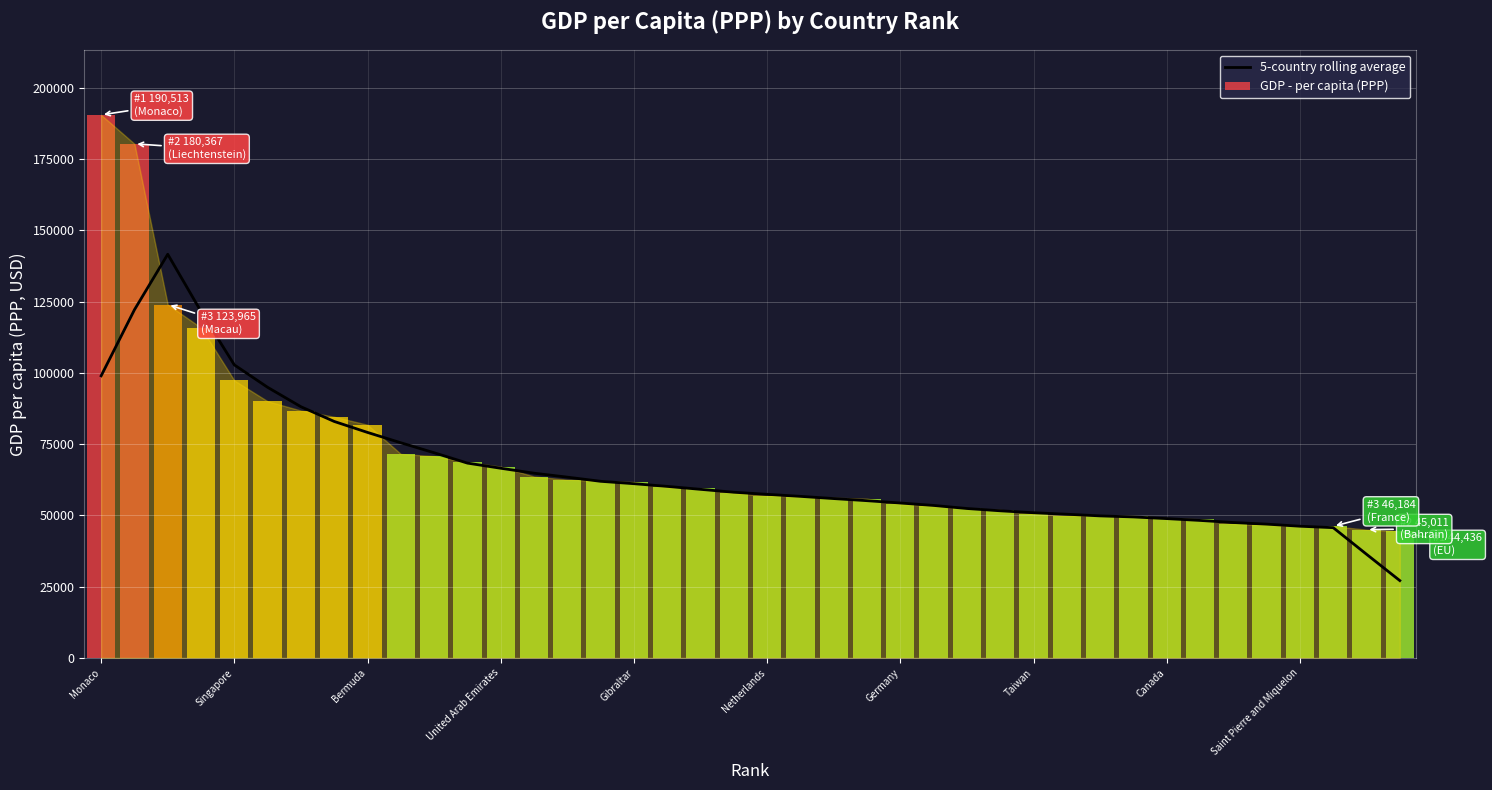

What is the sum of all values?

2627826.8